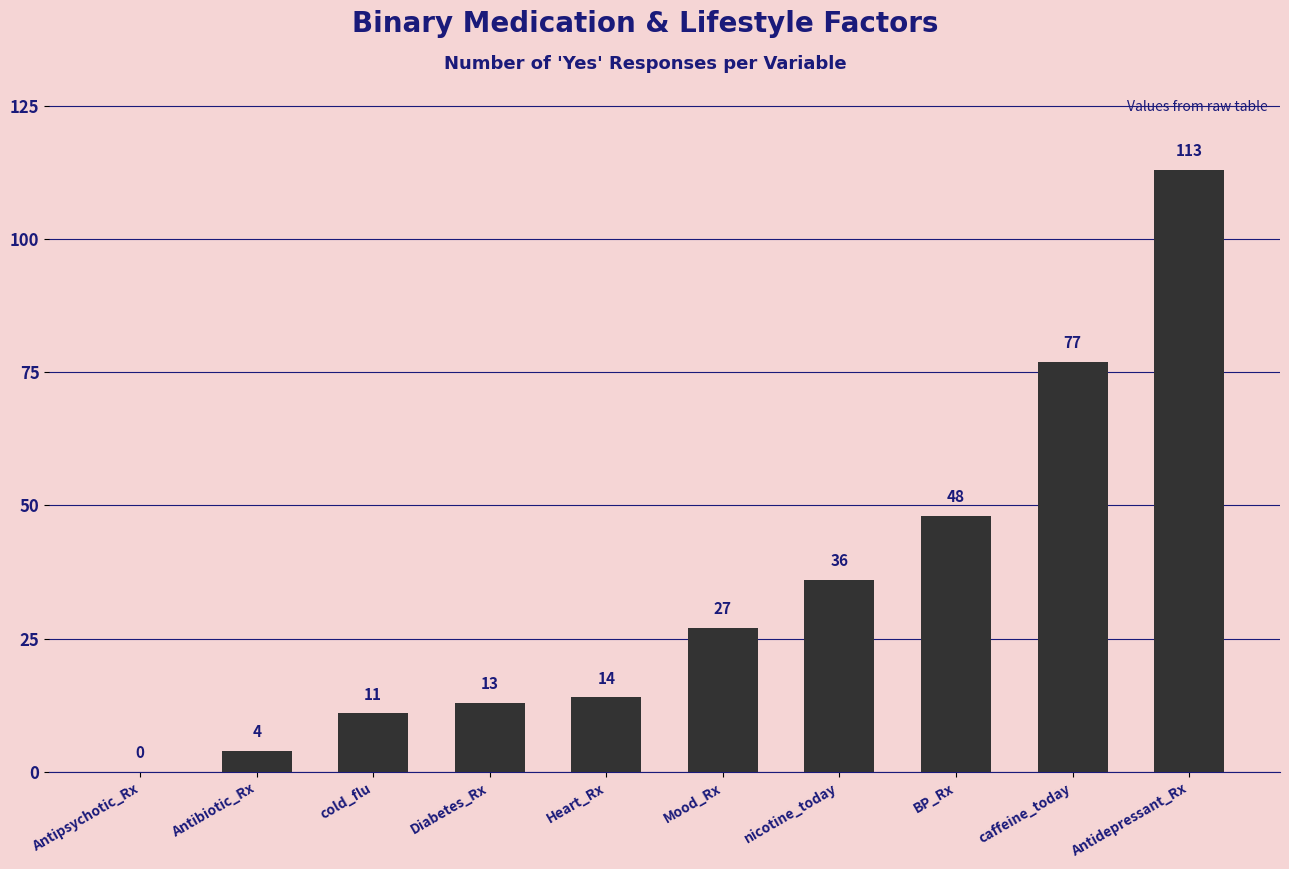

What is the maximum value shown in the chart?

113